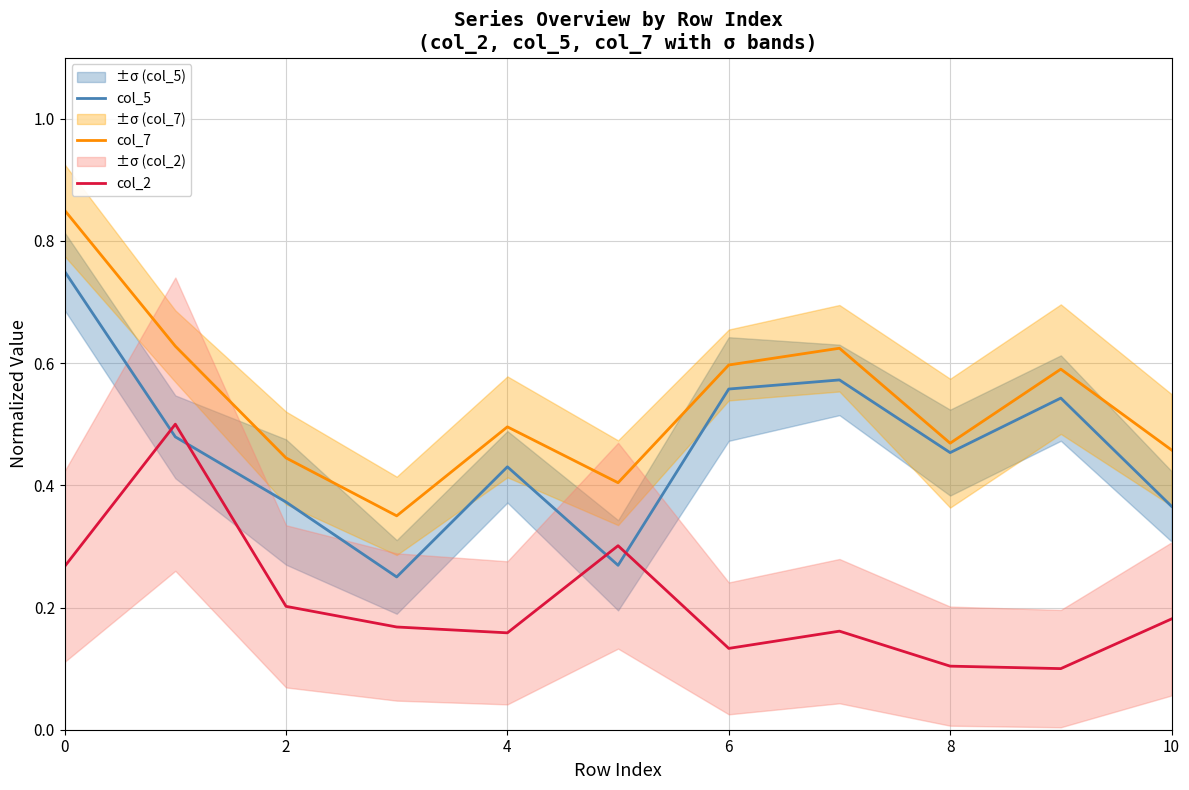

How many data points does each series have?

11